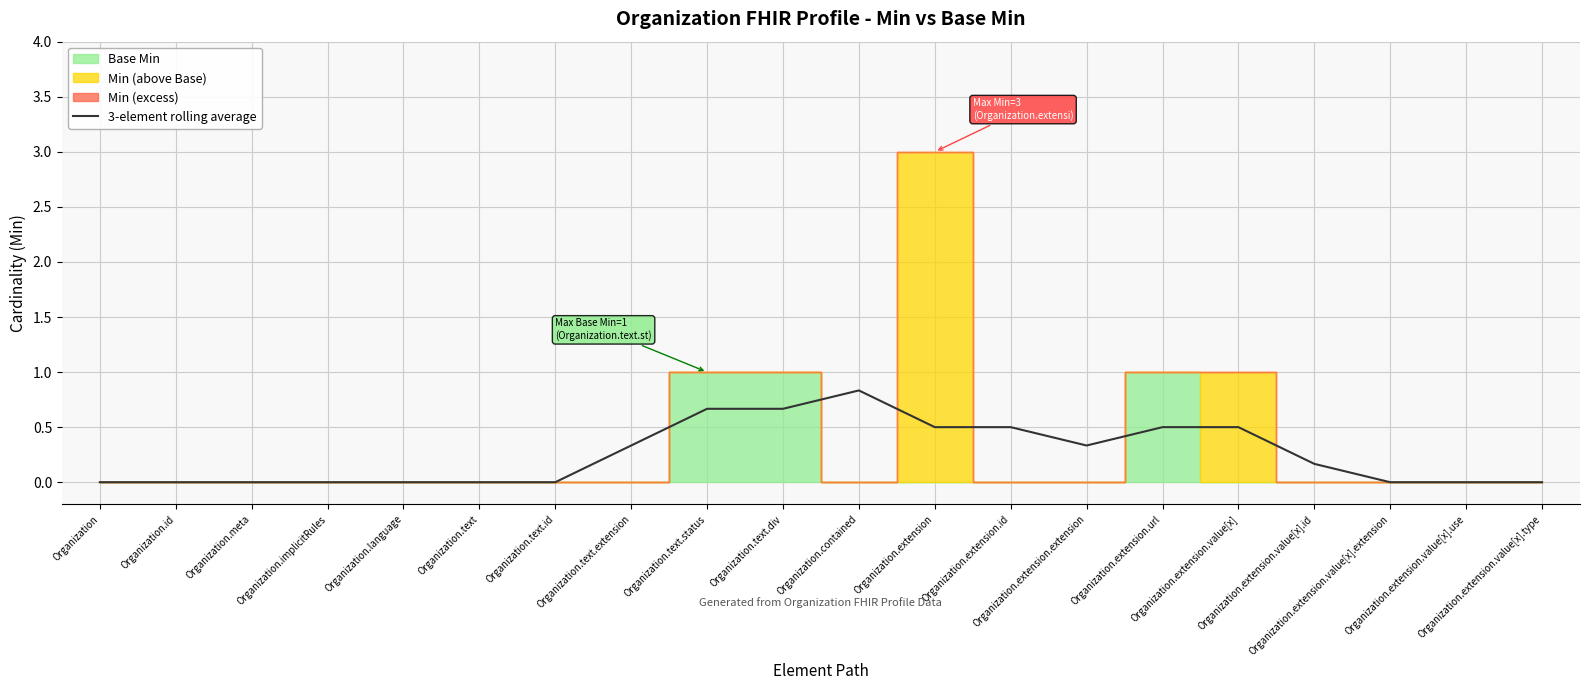

True or false: the data has more than 2 interior local peaks.

False